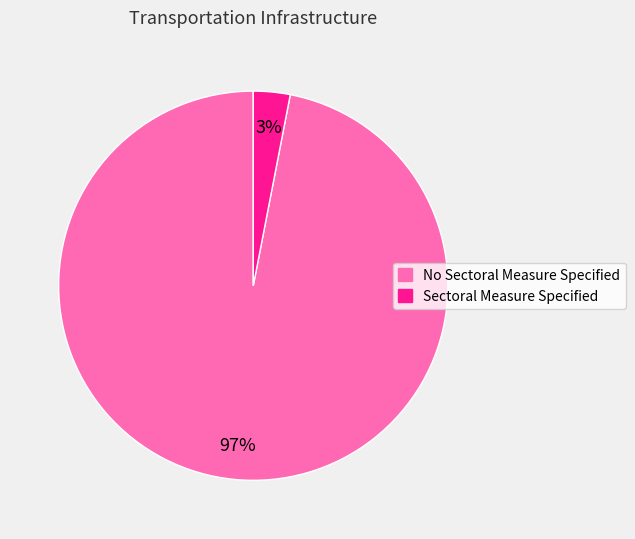

To the nearest percent, what portion does No Sectoral Measure Specified represent?

97%